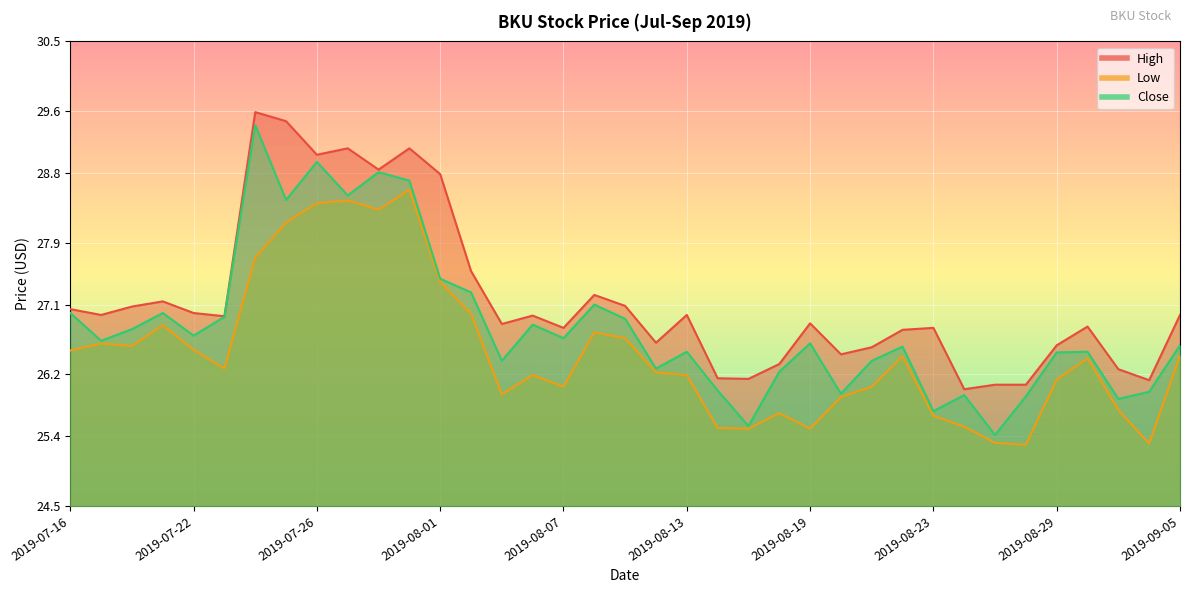

In Close, how many points are higher than both neighbors (excluding endpoints)?

11